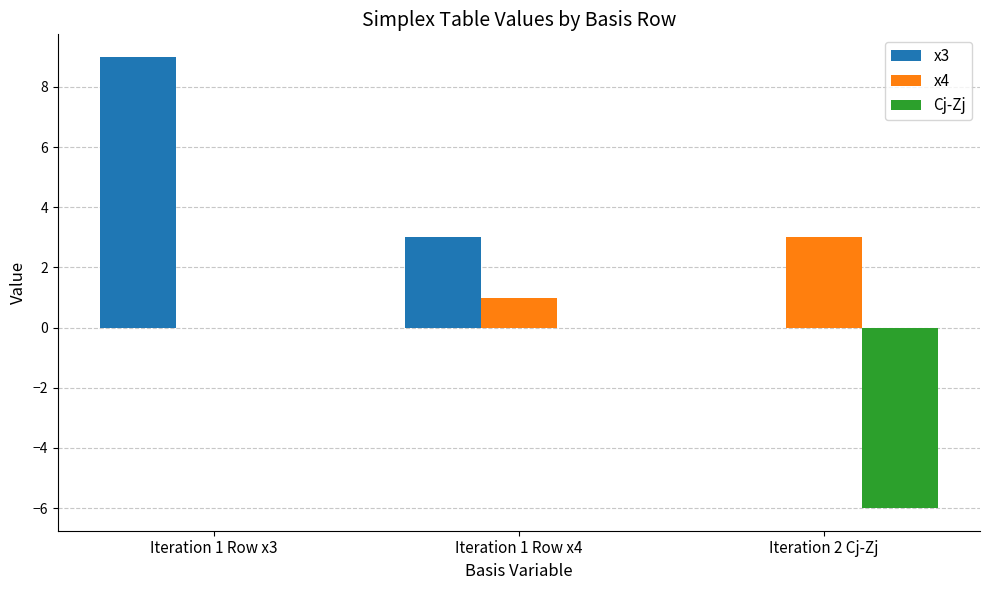

What is the sum of the Cj-Zj values at Iteration 1 Row x3 and Iteration 2 Cj-Zj?

-6